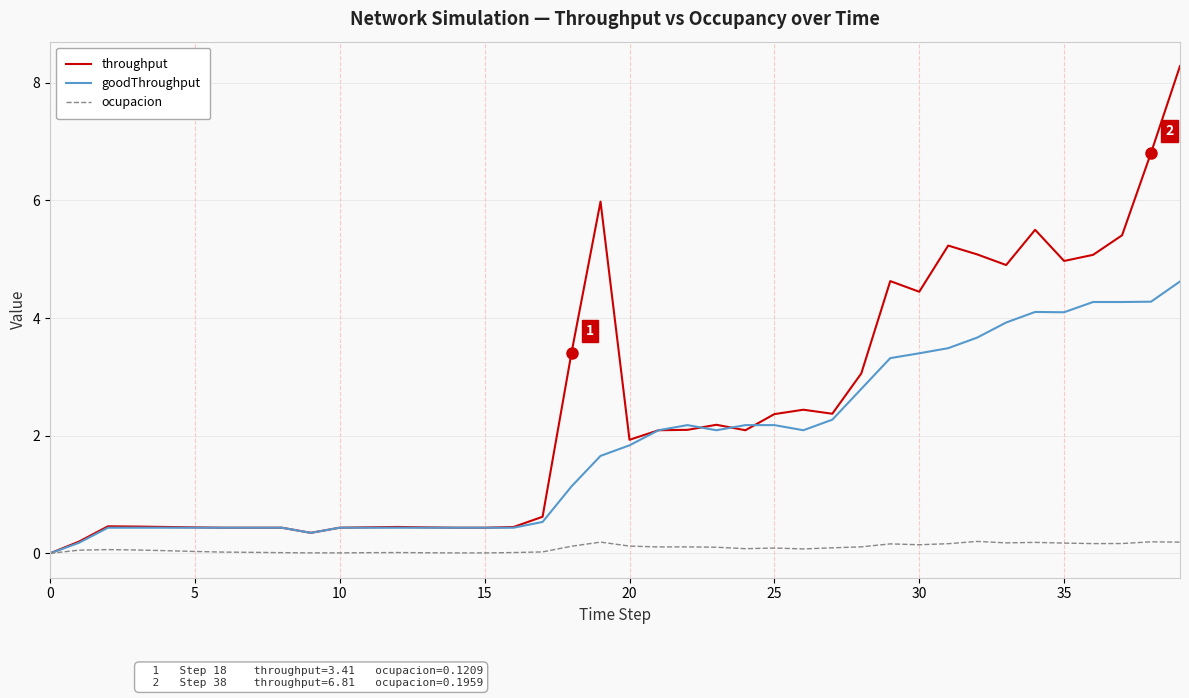

What is the highest value of the goodThroughput series?

4.6